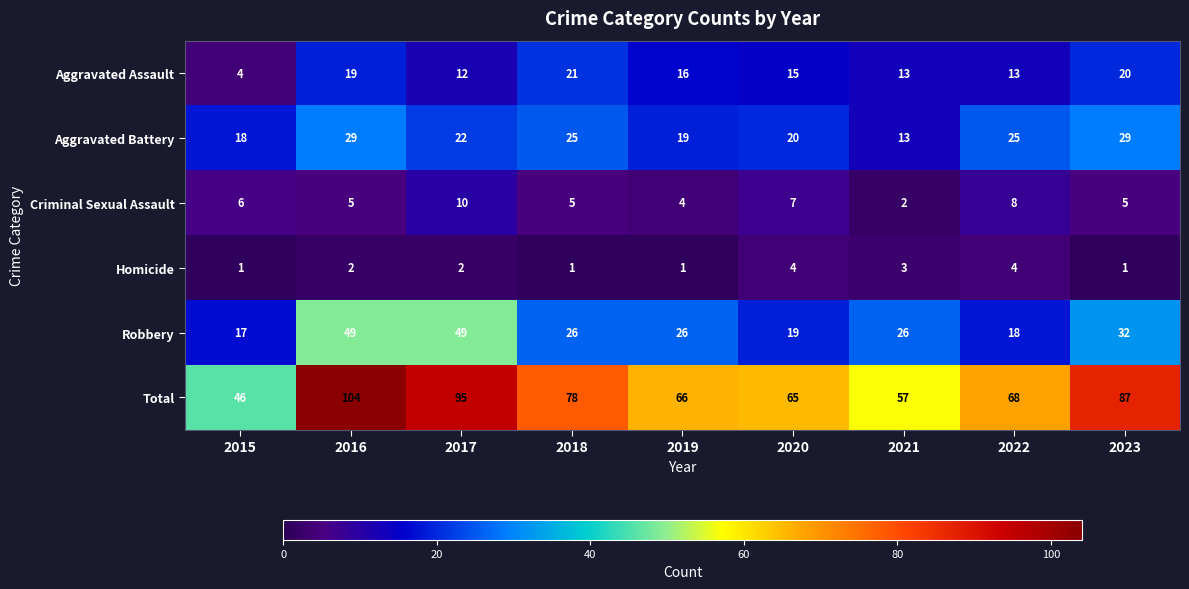

What is the sum of all Homicide values?

19